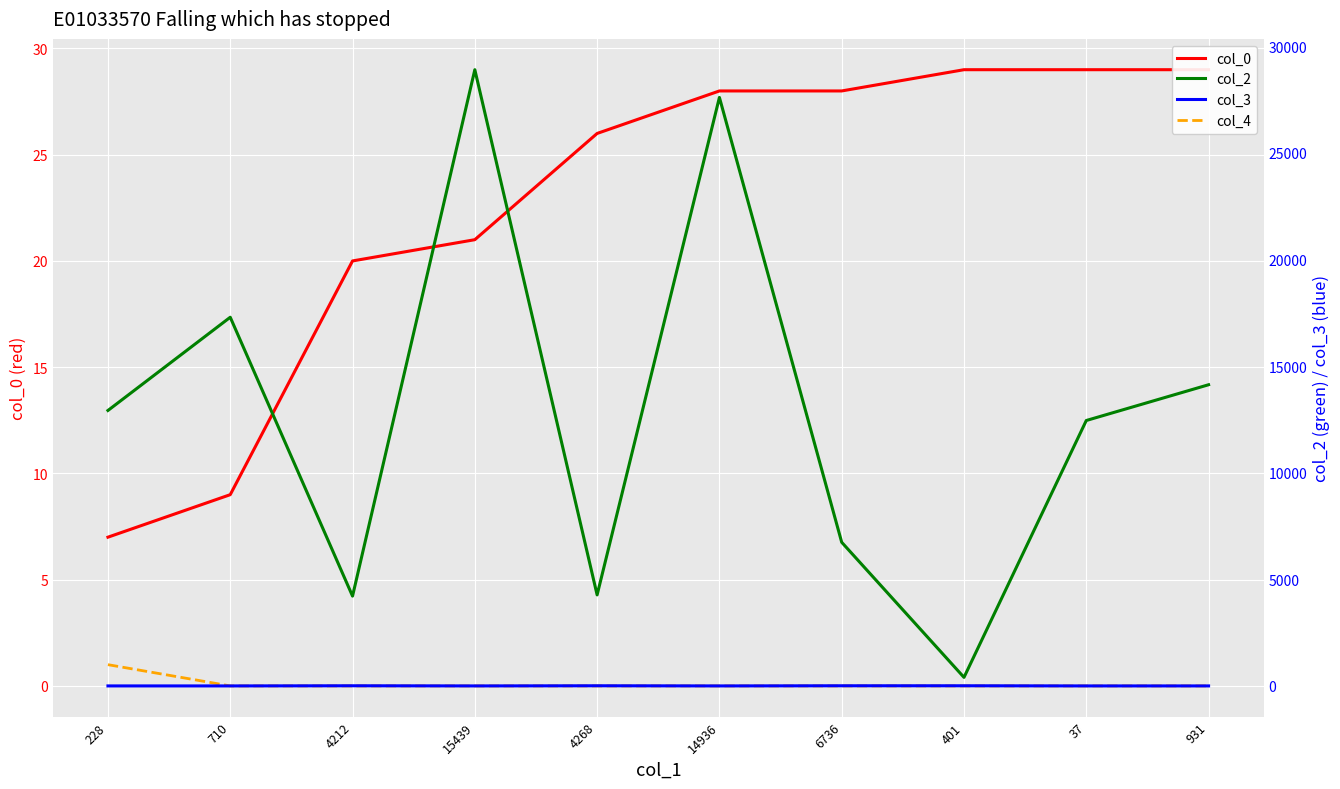

List the labels in order of col_3 value, smallest first.

228, 710, 15439, 14936, 37, 931, 4212, 4268, 6736, 401